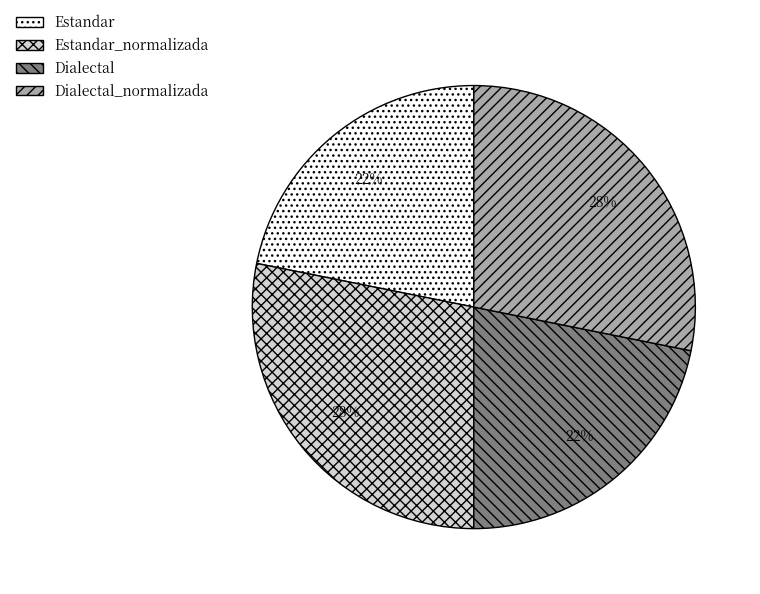

Is the sum of Estandar_normalizada and Dialectal_normalizada greater than half?

Yes